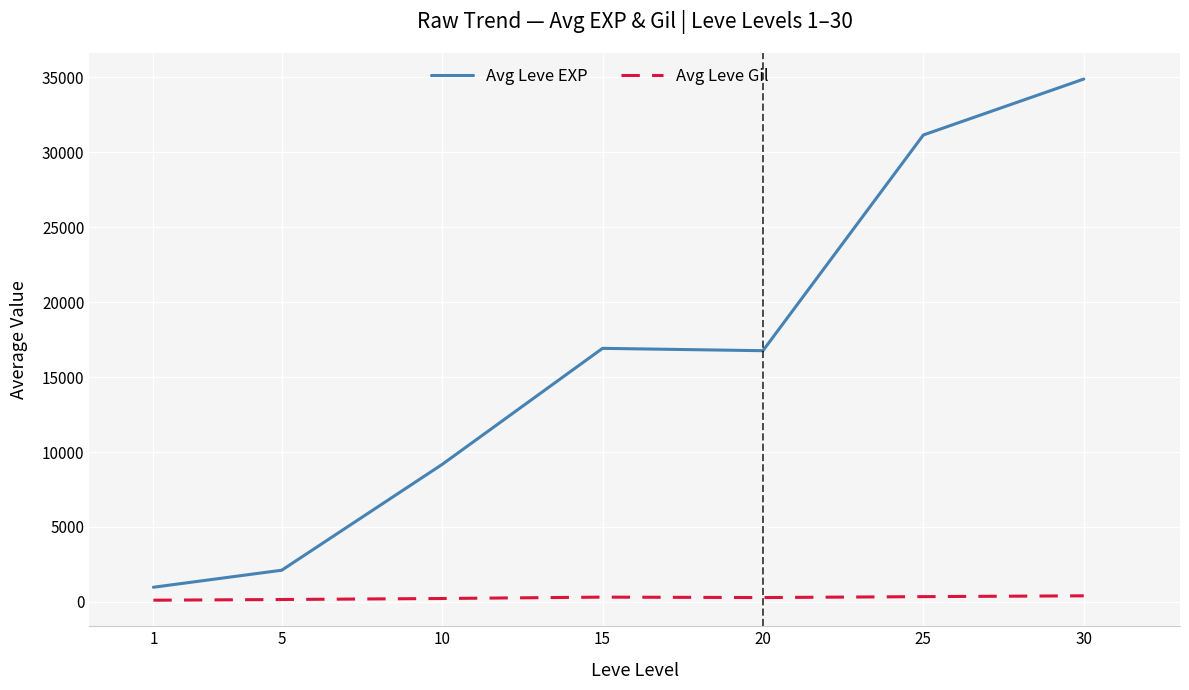

Rank the series by their average value, from highest to lowest.

Avg Leve EXP, Avg Leve Gil